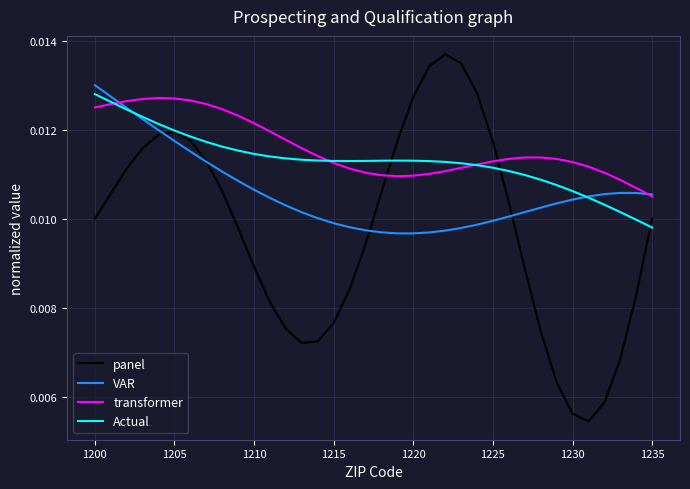

List the series in order of their overall mean, highest first.

transformer, Actual, VAR, panel